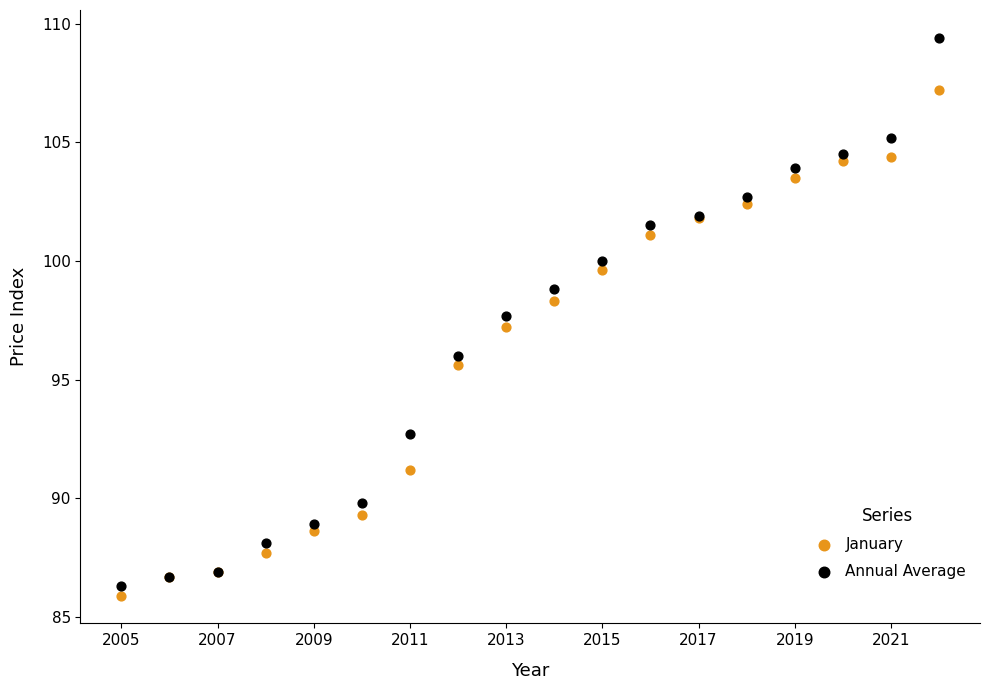

What is the X range (max minus min) for the scatter plot?

17.0